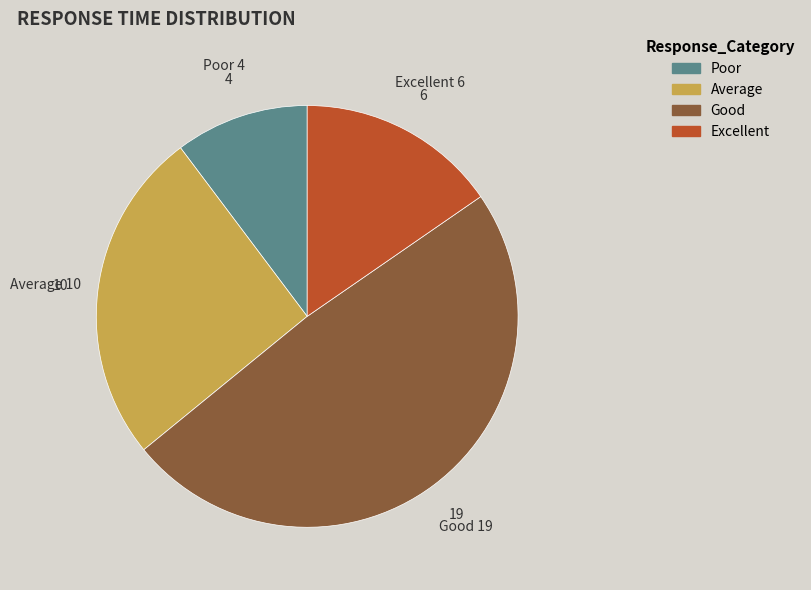

Is there any slice that represents more than half of the pie?

No